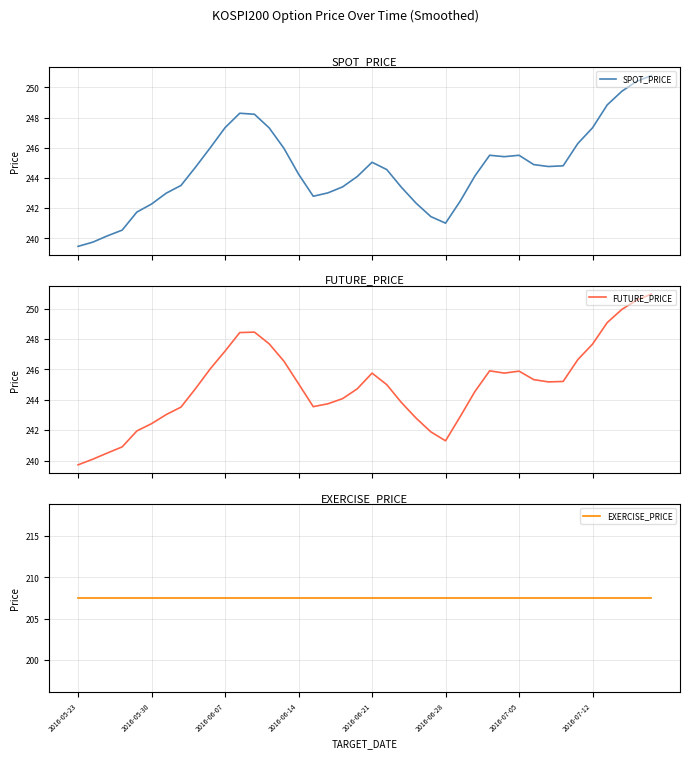

How many values in the FUTURE_PRICE series exceed 245?

20